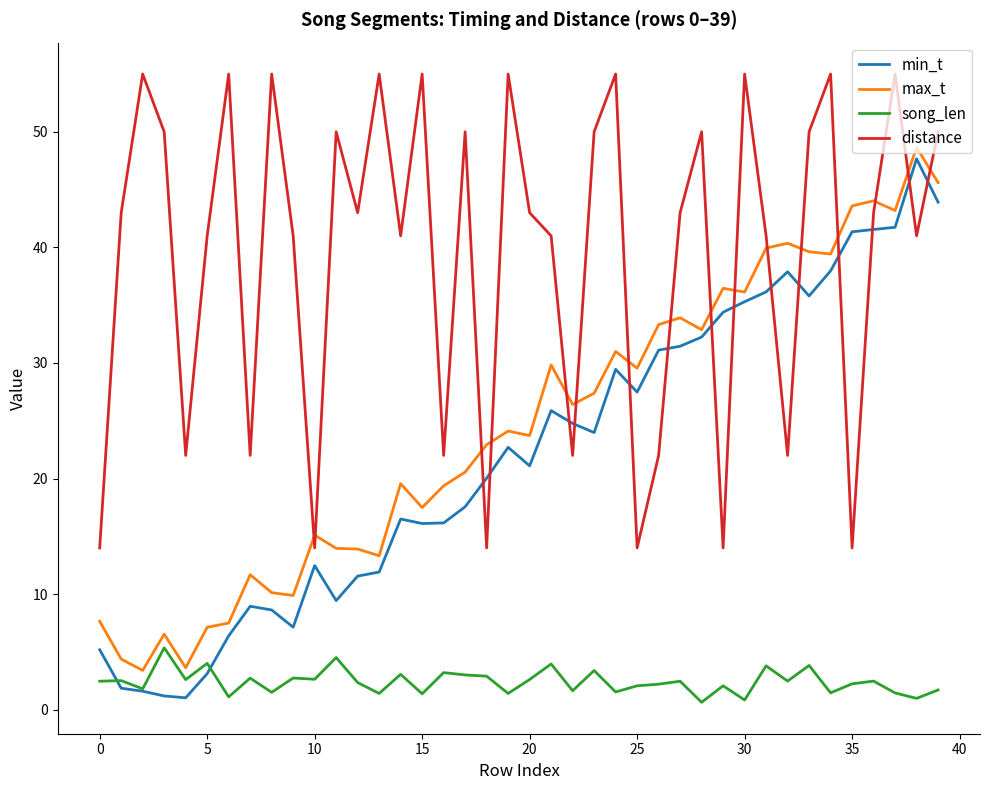

What is the average value of the max_t series?

24.4